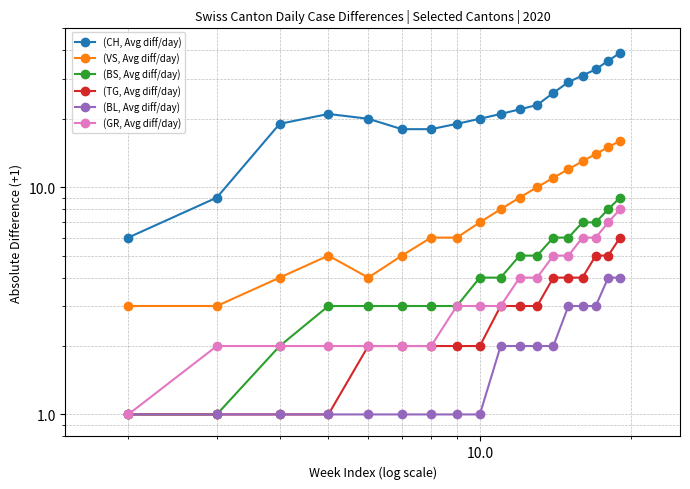

How many values in the (BS, Avg diff/day) series are below 4?

8